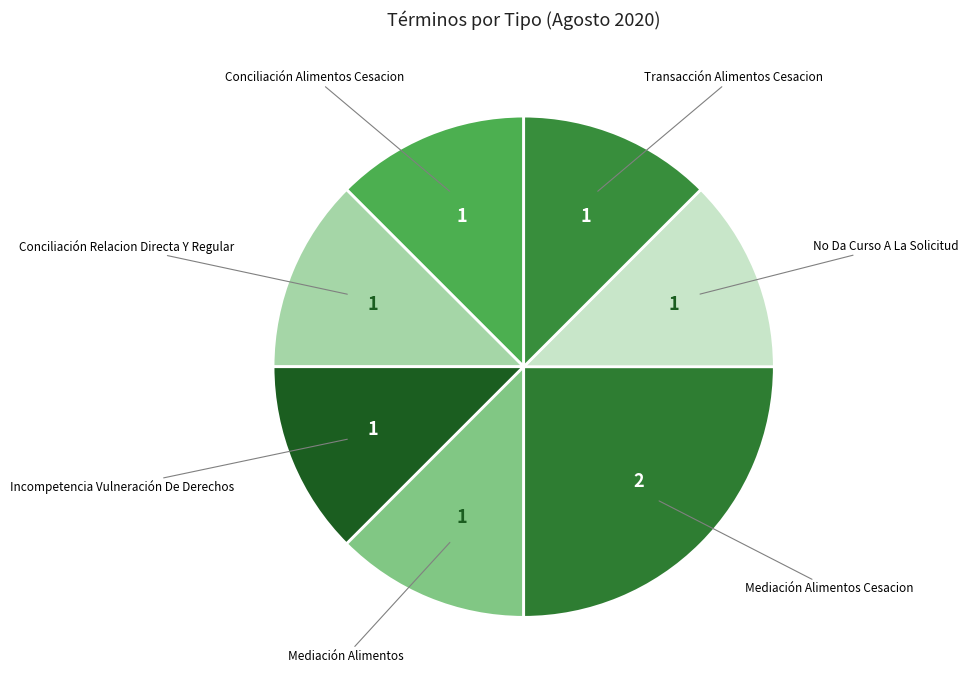

Rank the categories by value from highest to lowest.

Mediación Alimentos Cesacion, Conciliación Alimentos Cesacion, Conciliación Relacion Directa Y Regular, Incompetencia Vulneración De Derechos, Mediación Alimentos, No Da Curso A La Solicitud, Transacción Alimentos Cesacion